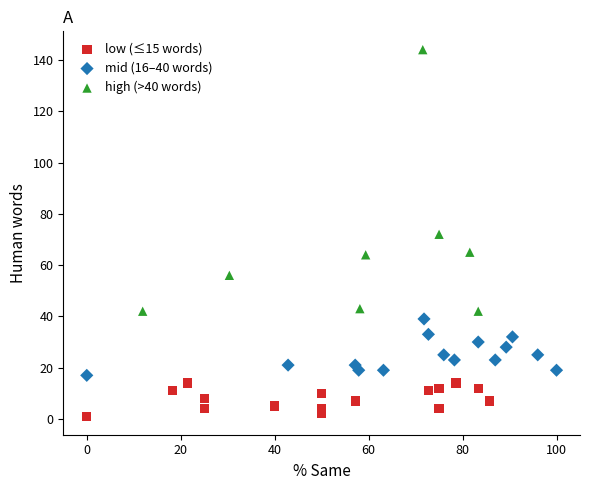

Which series contains the lowest Y value?

low (≤15 words)